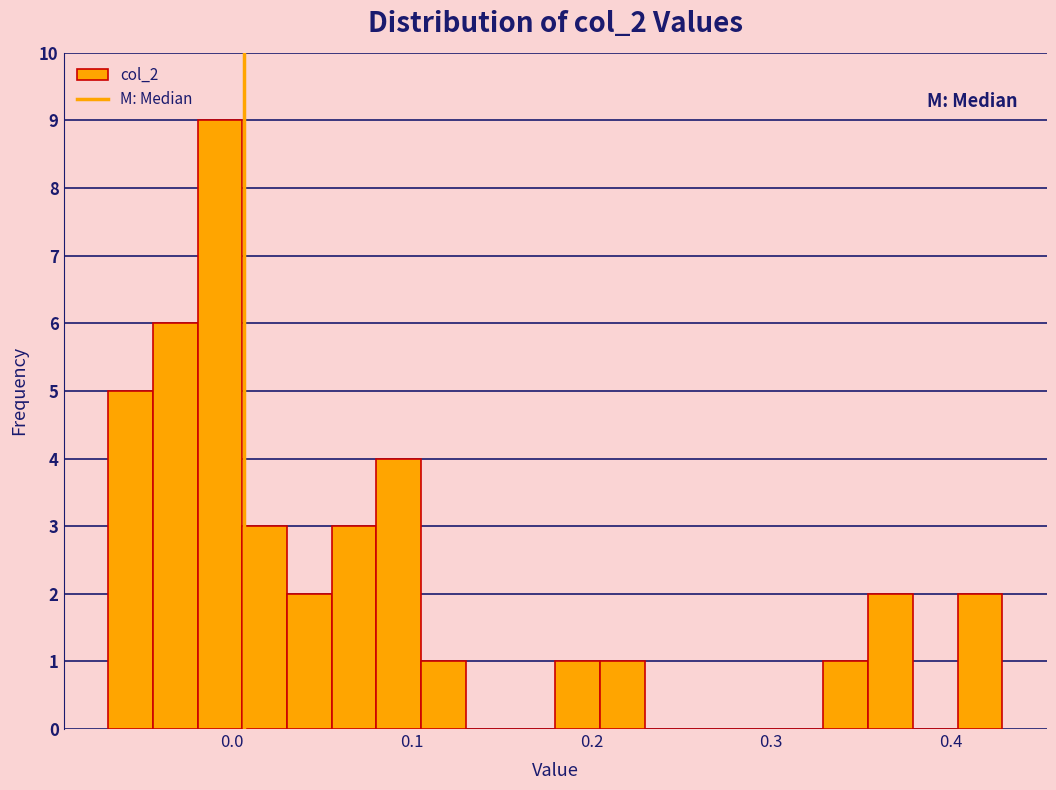

Around what value on the x-axis is the tallest bar? Give the approximate position of its centre, as read against the axis.

-0.01